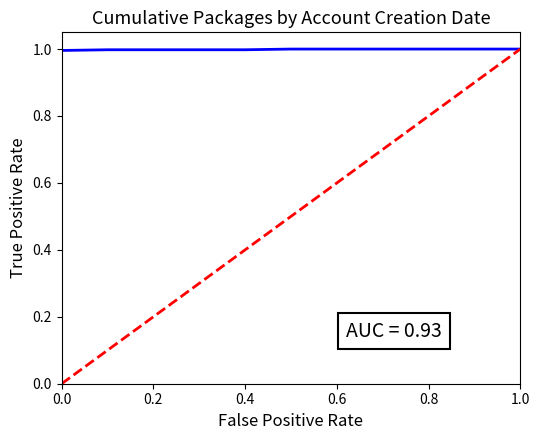

What is the greatest value displayed?

1.0